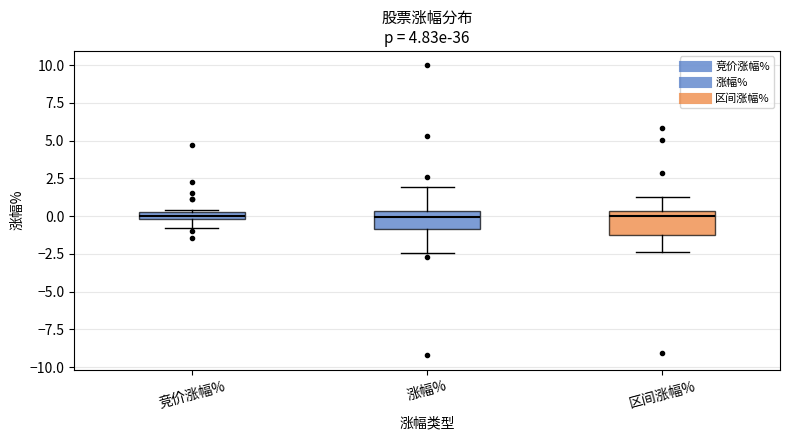

Where does the lower whisker of the box for 区间涨幅% end on the y-axis? The values are not printed on the chart, so give them approximately, as read against the axis.

-2.5